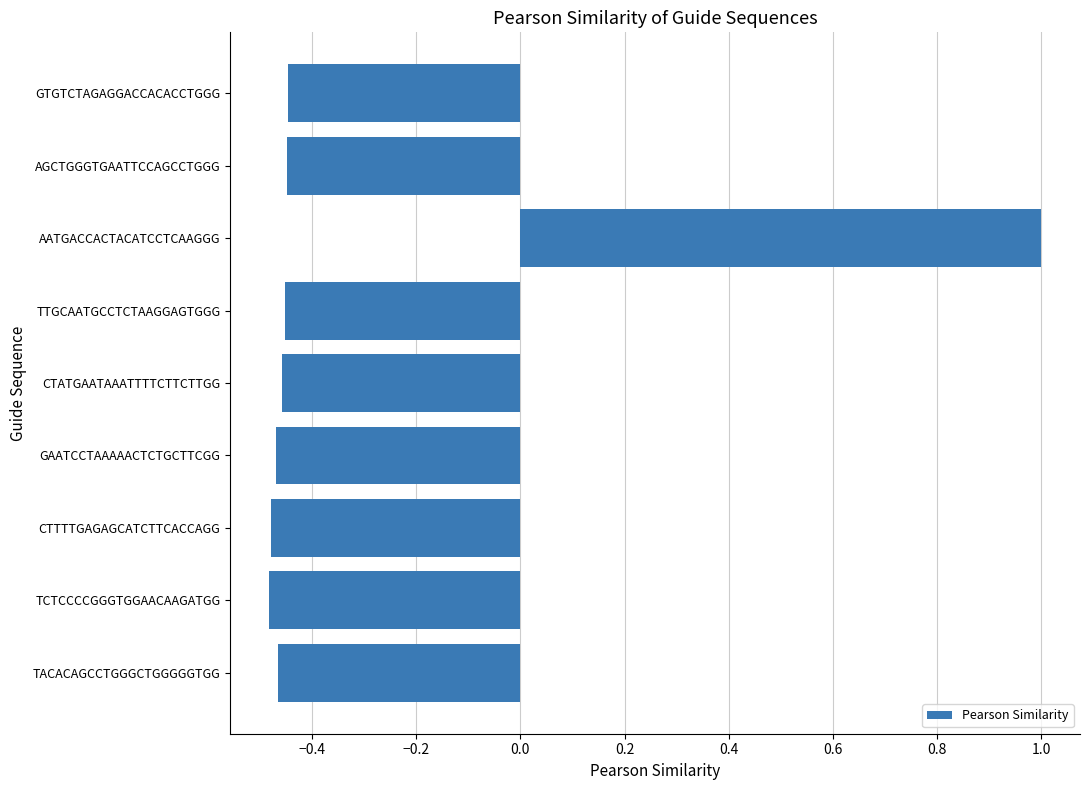

Are the bars grouped side by side (vs. stacked)?

No